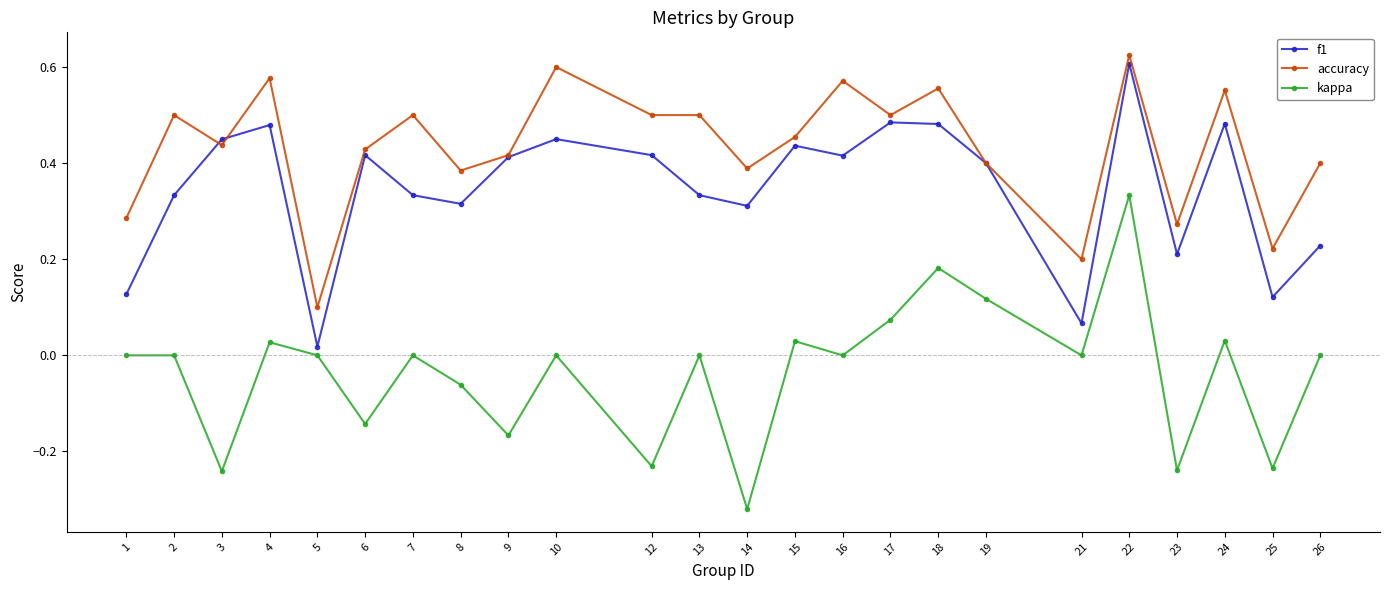

At which category does accuracy reach its first local valley?

3